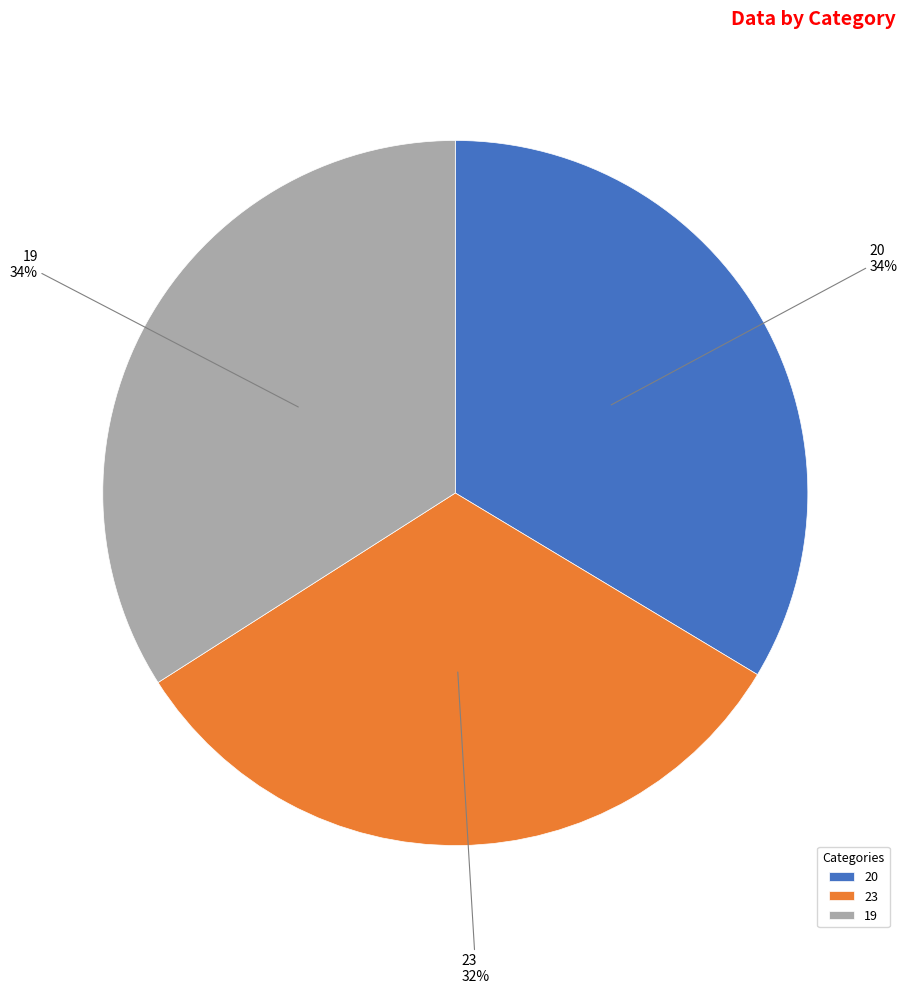

Does 19 represent more than half of the total?

No